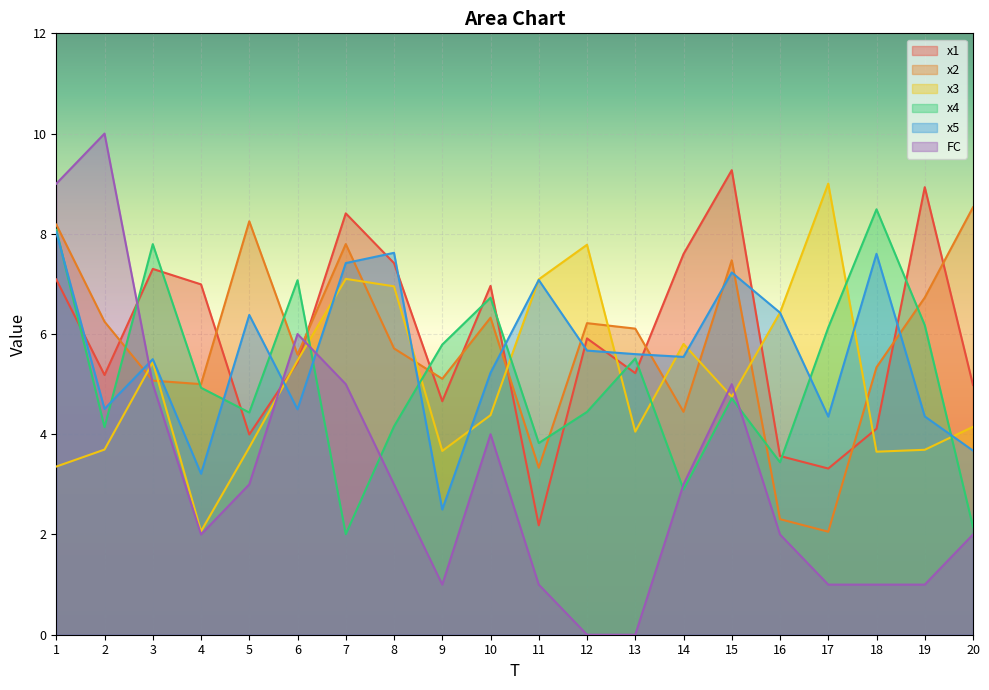

Rank the series by their maximum value, from lowest to highest.

x5, x4, x2, x3, x1, FC